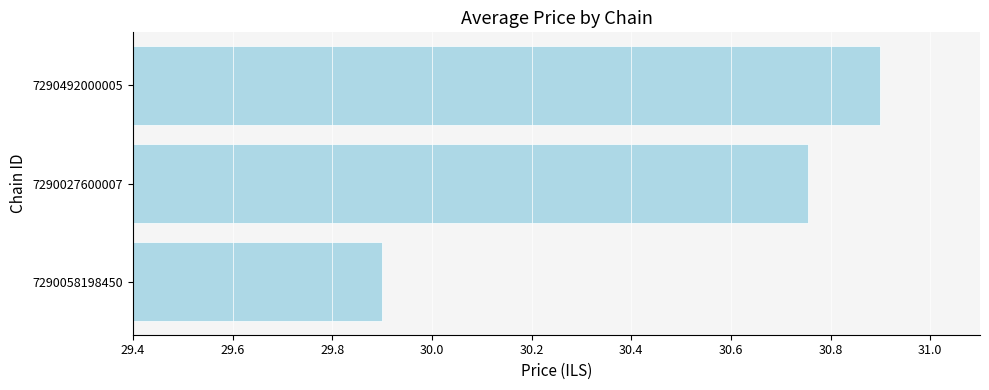

How many values are below 30?

1